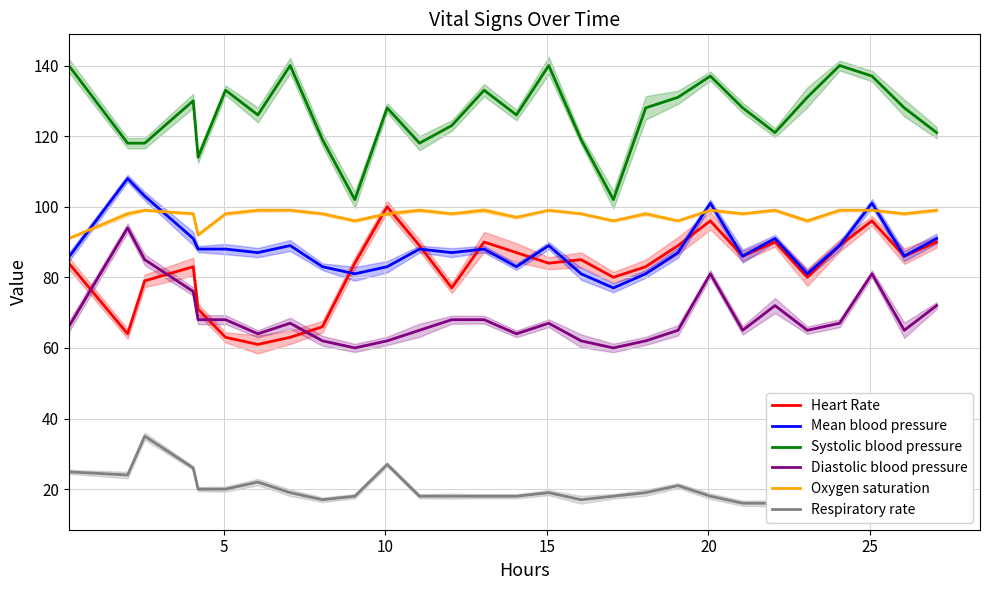

True or false: Systolic blood pressure and Diastolic blood pressure cross at least once.

False